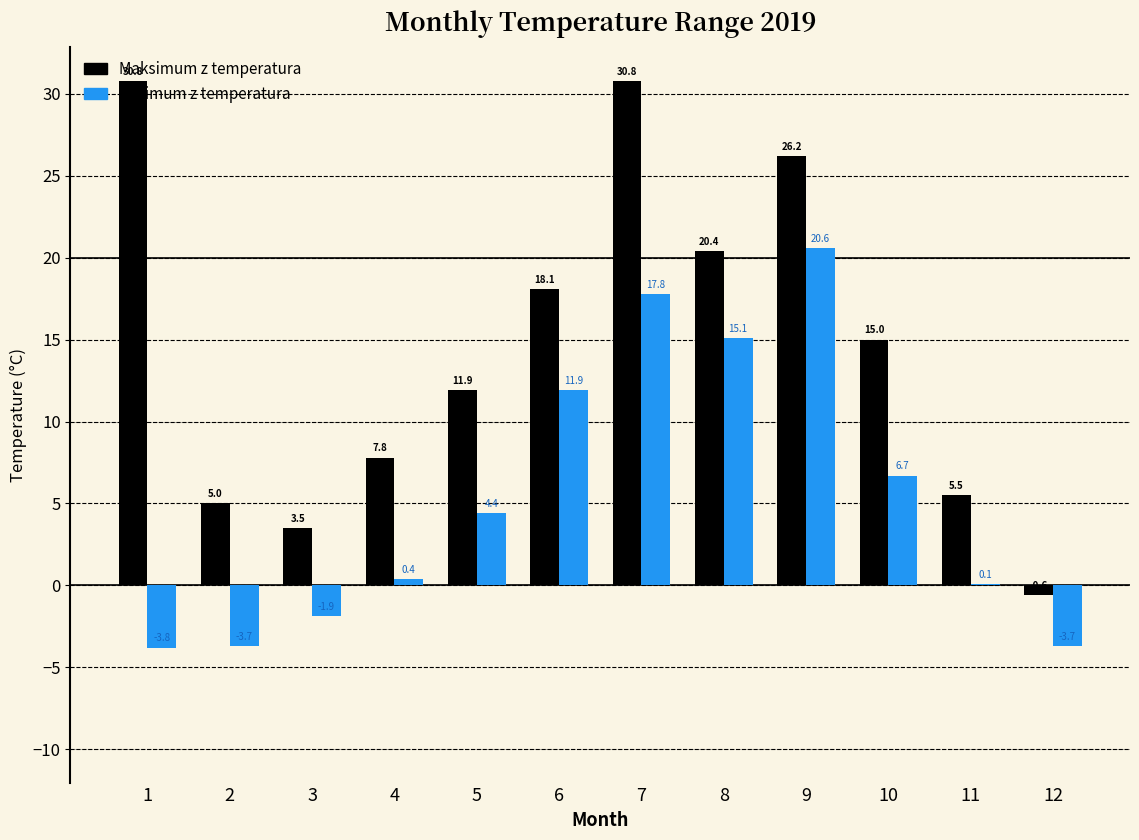

What is the sum of the Maksimum z temperatura values at 2 and 7?

35.8